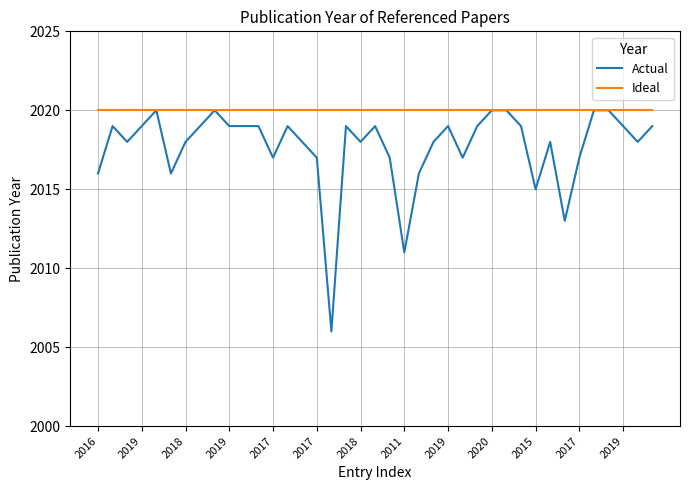

What is the minimum value shown in the chart?

2006